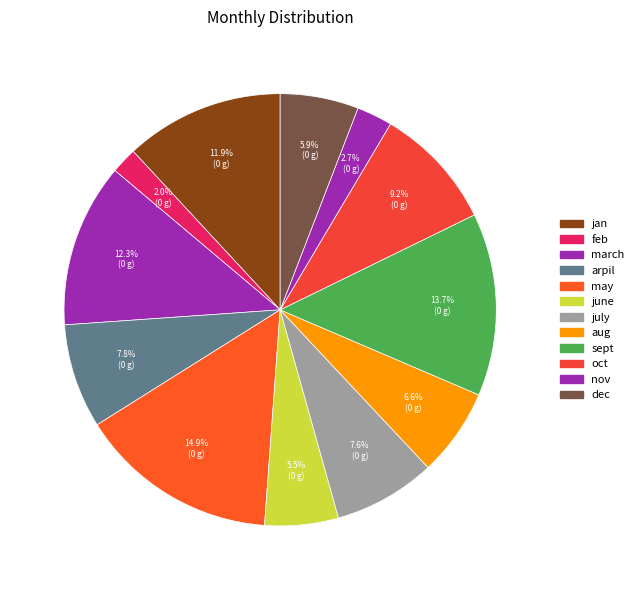

Combined, what portion of the pie is july and jan?

19.5%